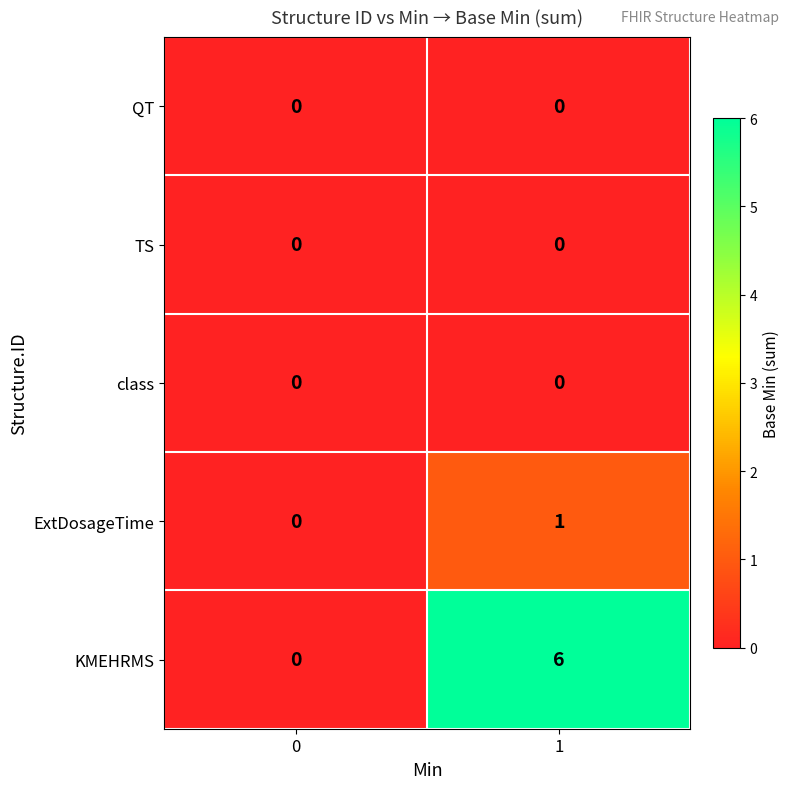

The value of ExtDosageTime at 1 is 1. True or false?

True